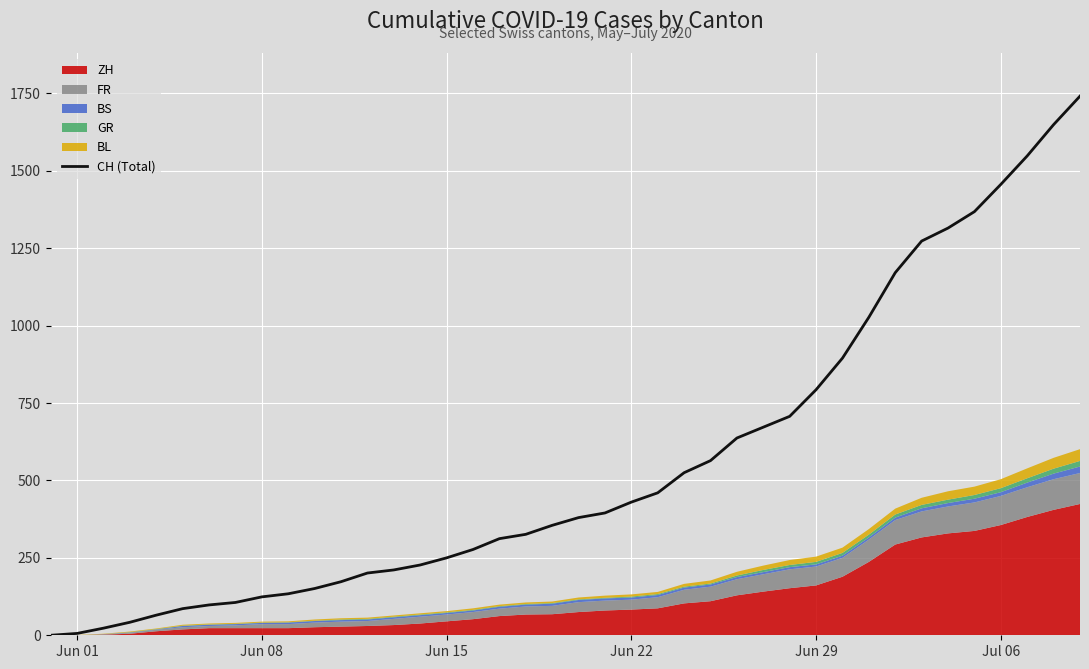

What position from the left is Jun 29?

30